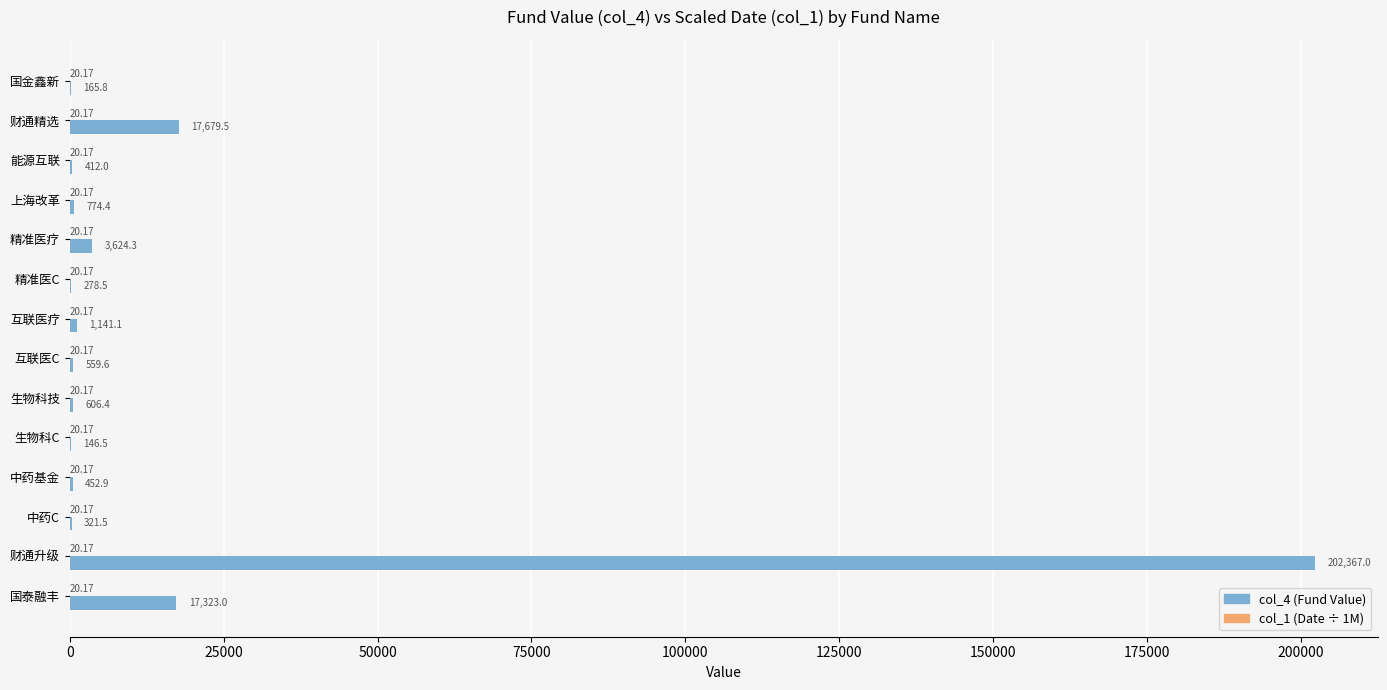

At which category does the chart reach its peak across all series?

财通升级